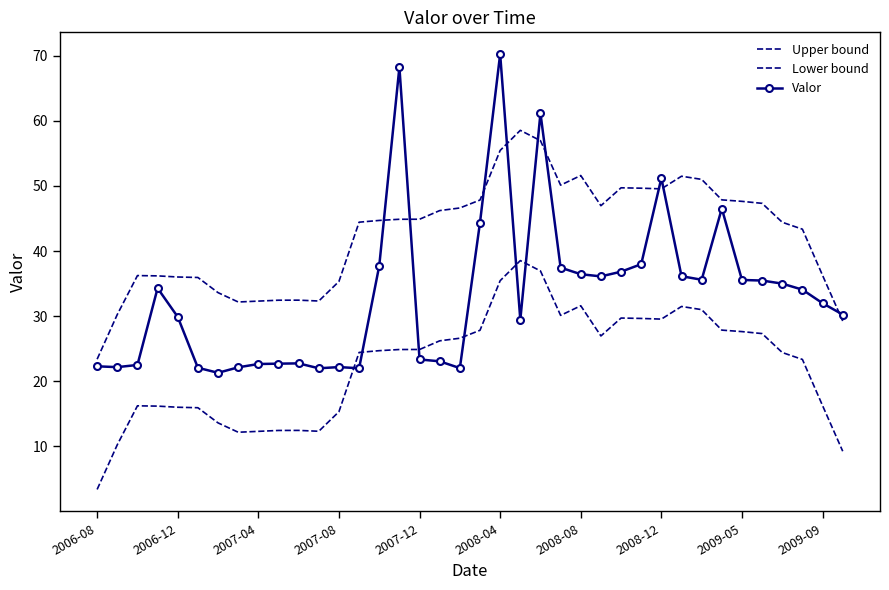

Reading right to left, what are all the values shown in this chart?

Upper bound: 29.3	36.3	43.4	44.4	47.3	47.6	47.9	51.0	51.5	49.6	49.7	49.7	47.0	51.6	50.1	57.0	58.5	55.5	47.8	46.6	46.2	44.9	44.9	44.7	44.4	35.3	32.3	32.5	32.5	32.3	32.2	33.6	35.9	36.0	36.2	36.2	30.3	23.4
Lower bound: 9.3	16.3	23.4	24.4	27.3	27.6	27.9	31.0	31.5	29.6	29.7	29.7	27.0	31.6	30.1	37.0	38.5	35.5	27.8	26.6	26.2	24.9	24.9	24.7	24.4	15.3	12.3	12.5	12.5	12.3	12.2	13.6	15.9	16.0	16.2	16.2	10.3	3.4
Valor: 30.3	32.0	34.1	35.0	35.5	35.6	46.5	35.6	36.1	51.2	38.0	36.8	36.1	36.4	37.5	61.2	29.4	70.2	44.4	22.0	23.1	23.4	68.2	37.7	22.0	22.2	22.0	22.8	22.7	22.7	22.1	21.3	22.1	29.9	34.3	22.5	22.2	22.3